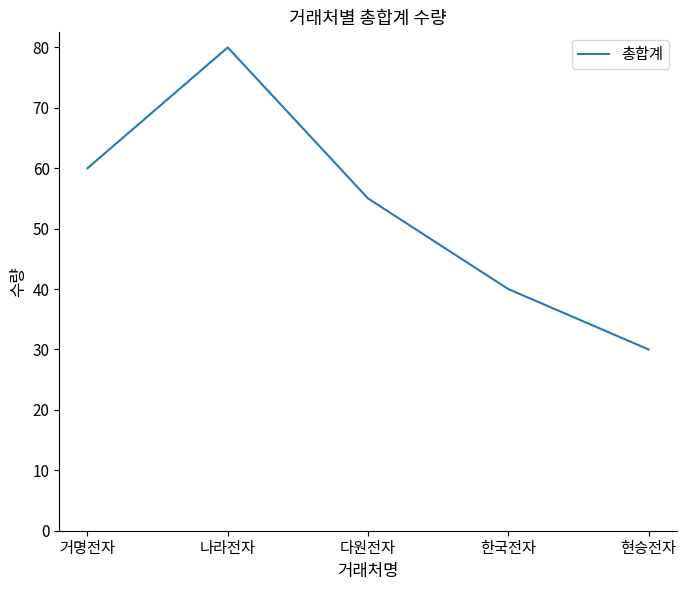

What position from the left is 나라전자?

2